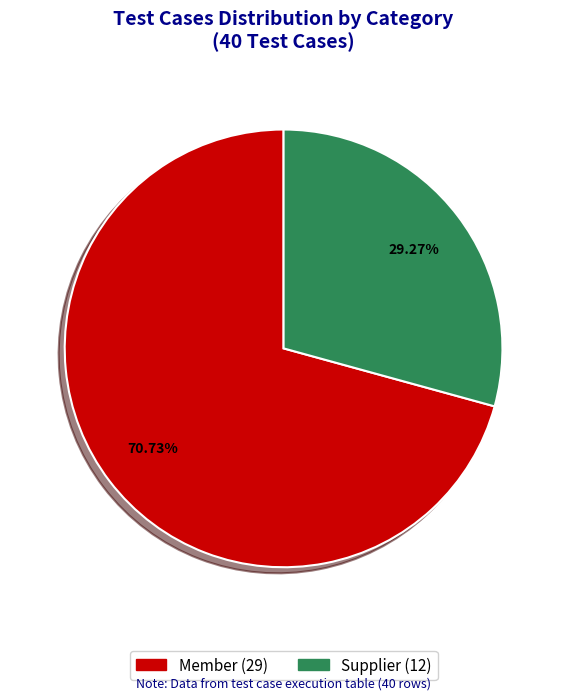

What is the ratio of the value at Member to the value at Supplier?

2.4